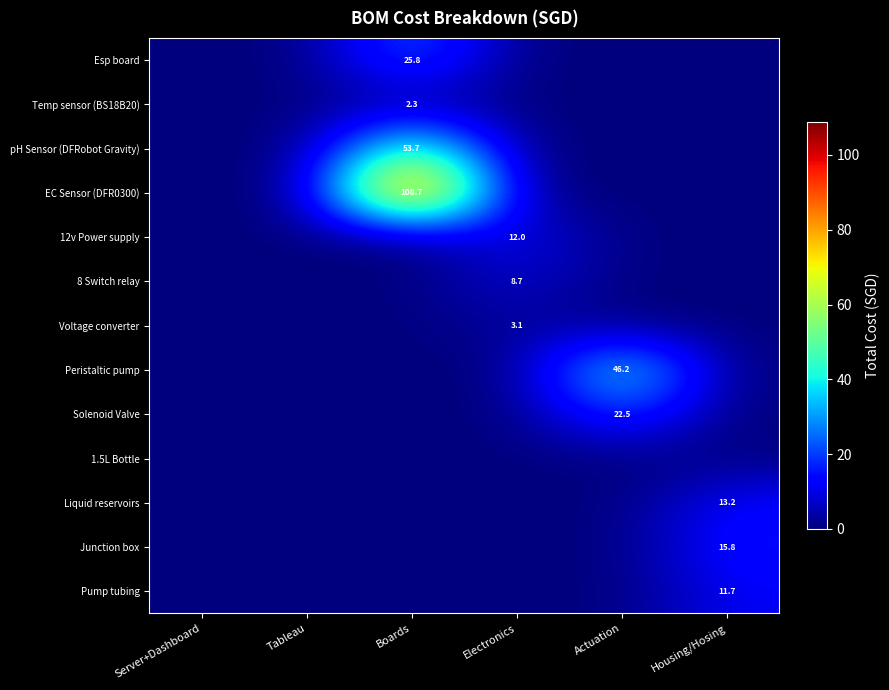

The value of pH Sensor (DFRobot Gravity) at Boards is 53.7. True or false?

True